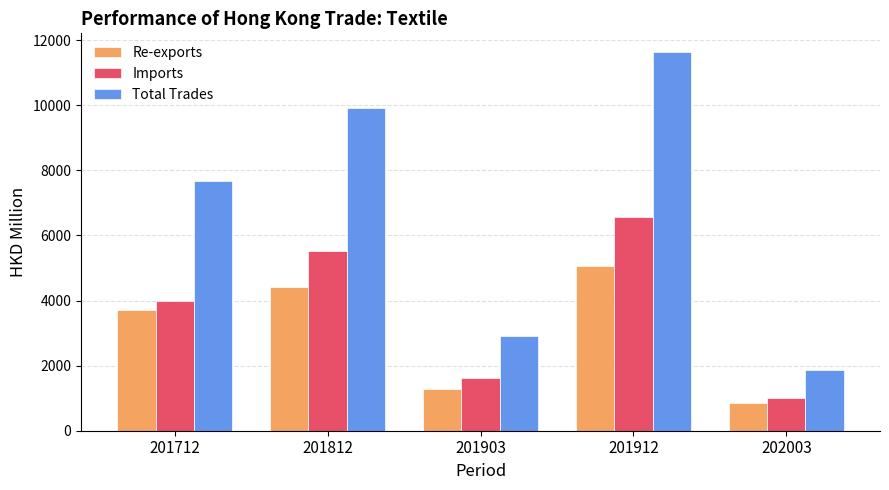

At 201903, list the series in order from smallest to largest.

Re-exports, Imports, Total Trades